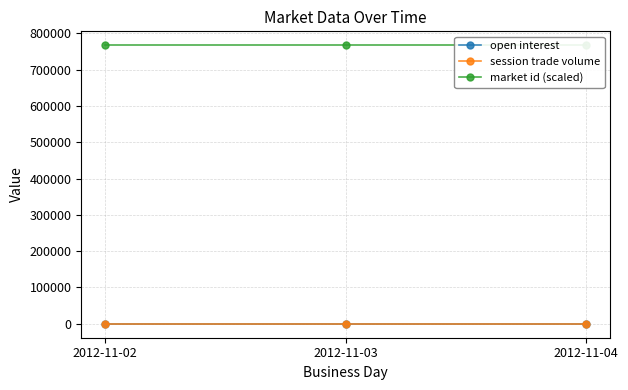

Does the chart have visible grid lines?

Yes